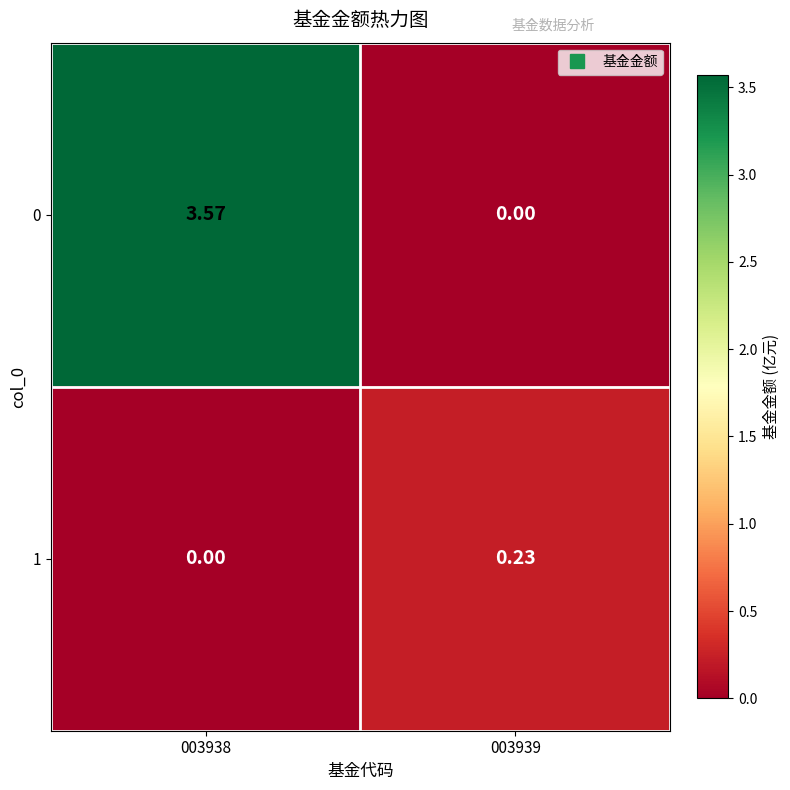

Is the value of 1 at 003939 greater than the value of 0 at 003938?

No